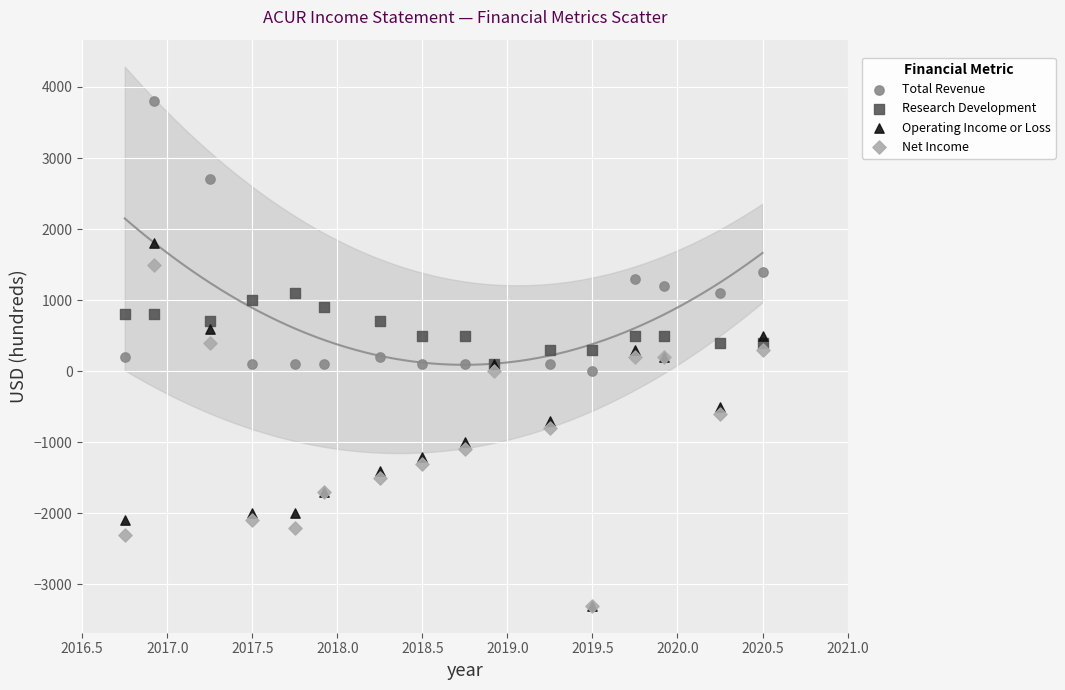

What are all the series names shown in the legend?

Total Revenue, Research Development, Operating Income or Loss, Net Income